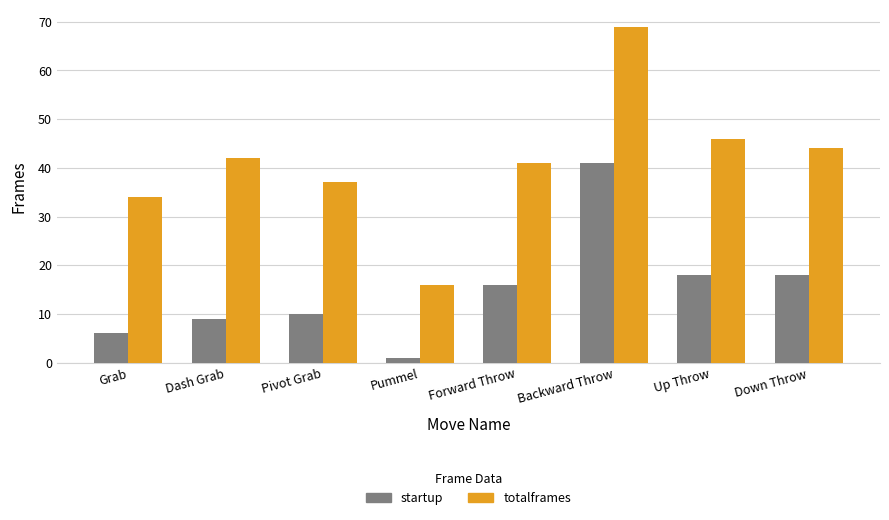

Does the chart contain any negative values?

No